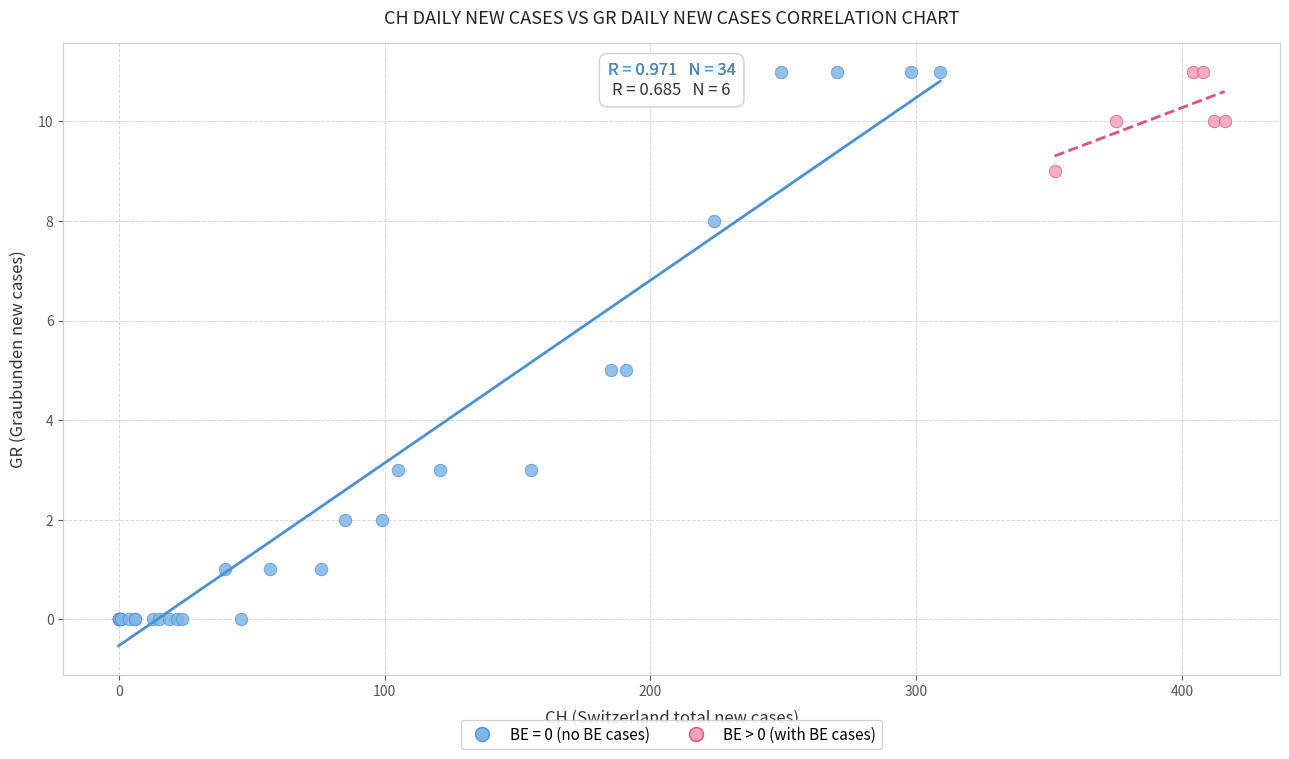

Which series has the largest Y range (max minus min)?

BE = 0 (no BE cases)